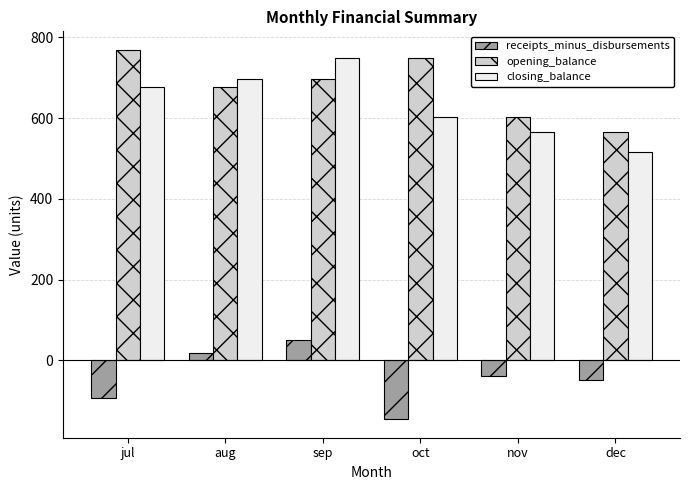

Does the chart contain any negative values?

Yes